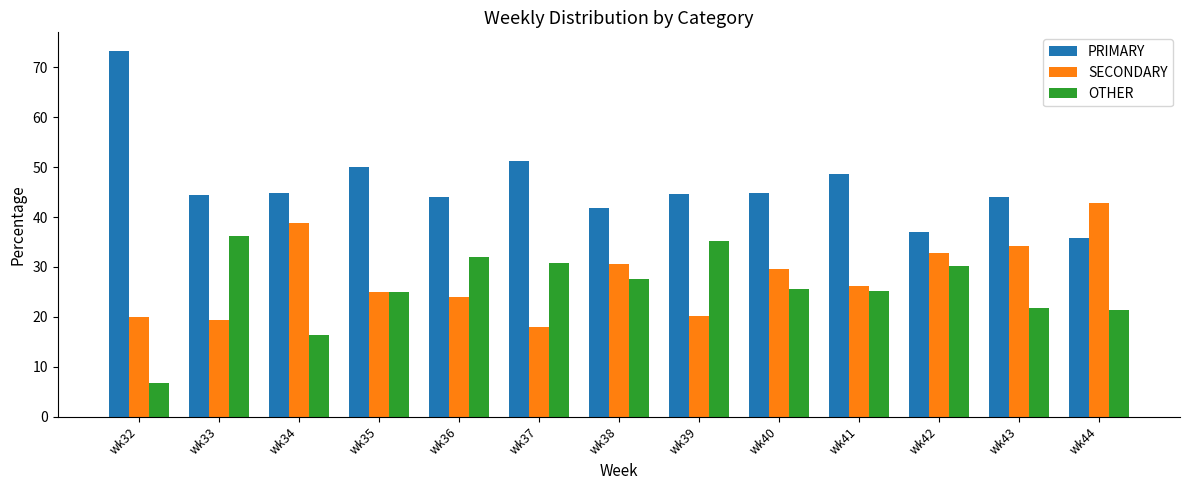

At which category does the chart reach its minimum across all series?

wk32